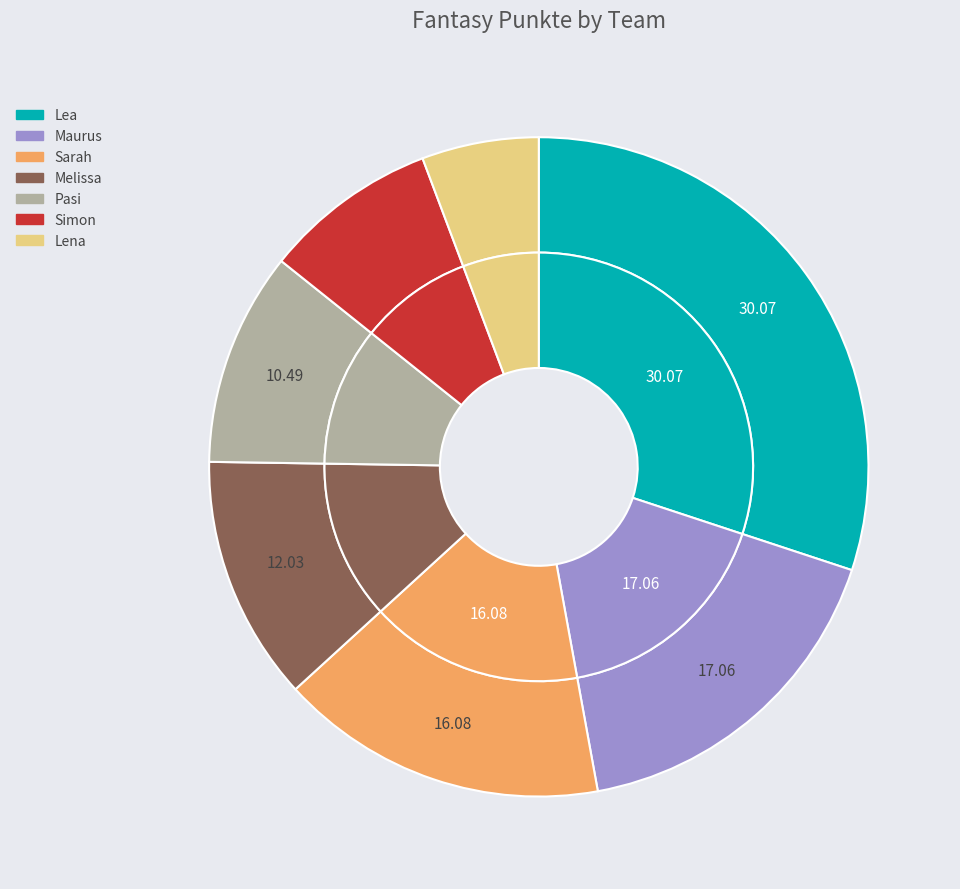

What percentage do Pasi and Melissa together represent?

22.5%